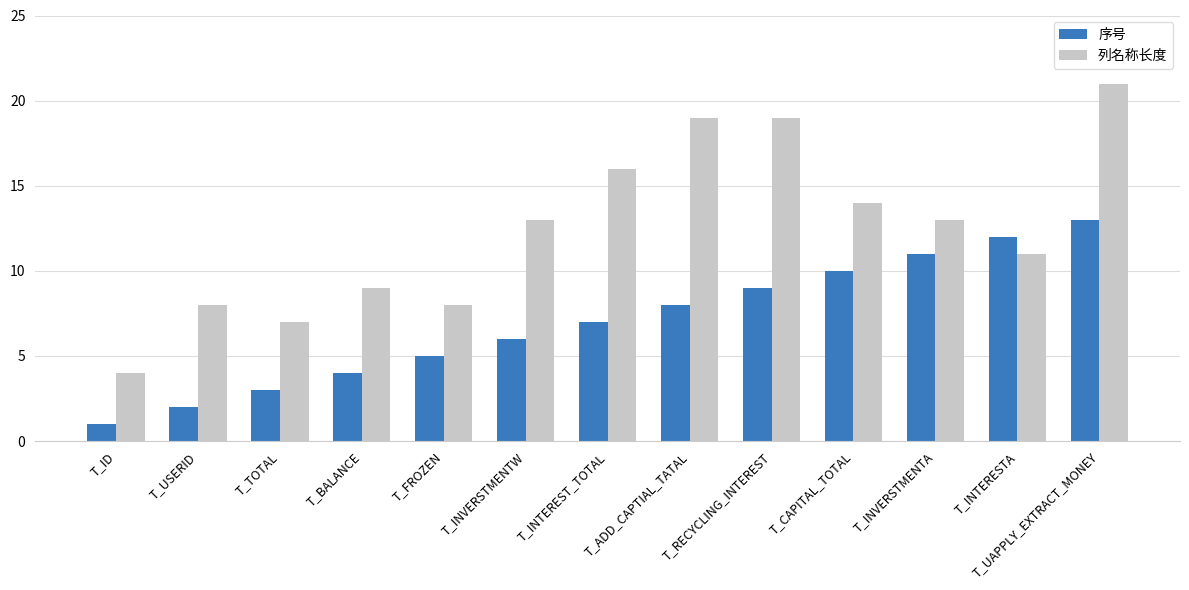

The value of 序号 at T_INVERSTMENTW is 8. True or false?

False